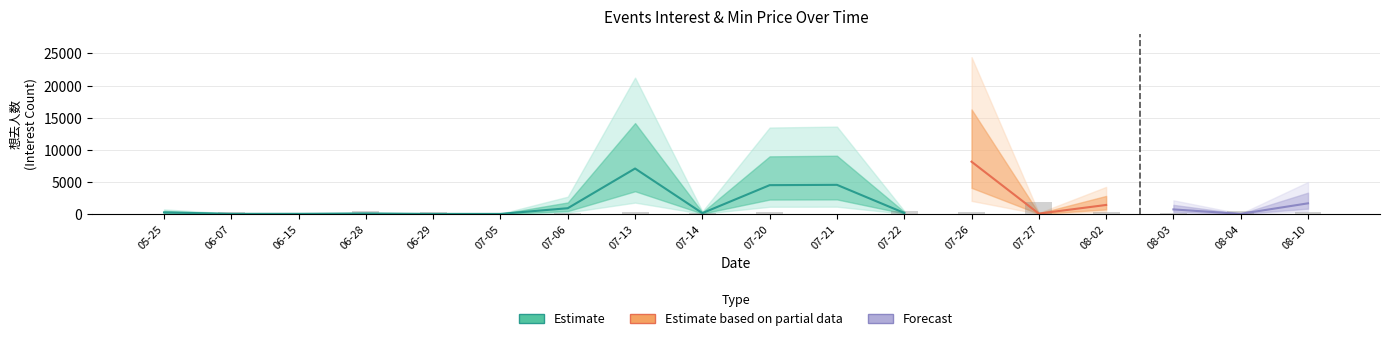

What is the value of the 想去人数 bar at the 7th from the left?

897.0